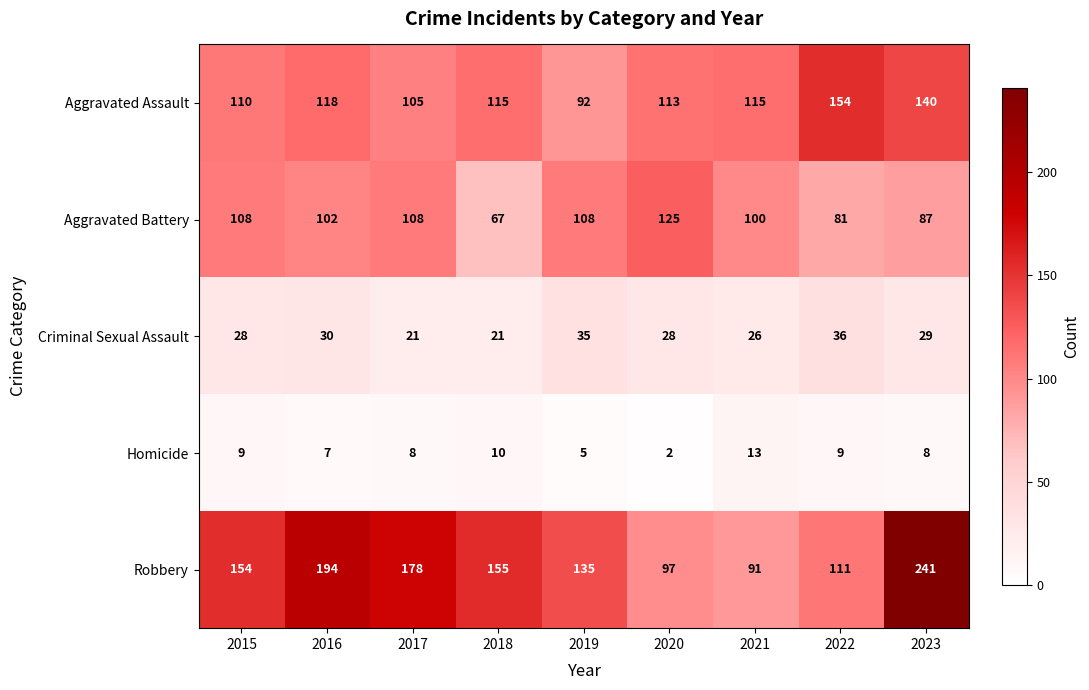

What is the sum of all Robbery values?

1356